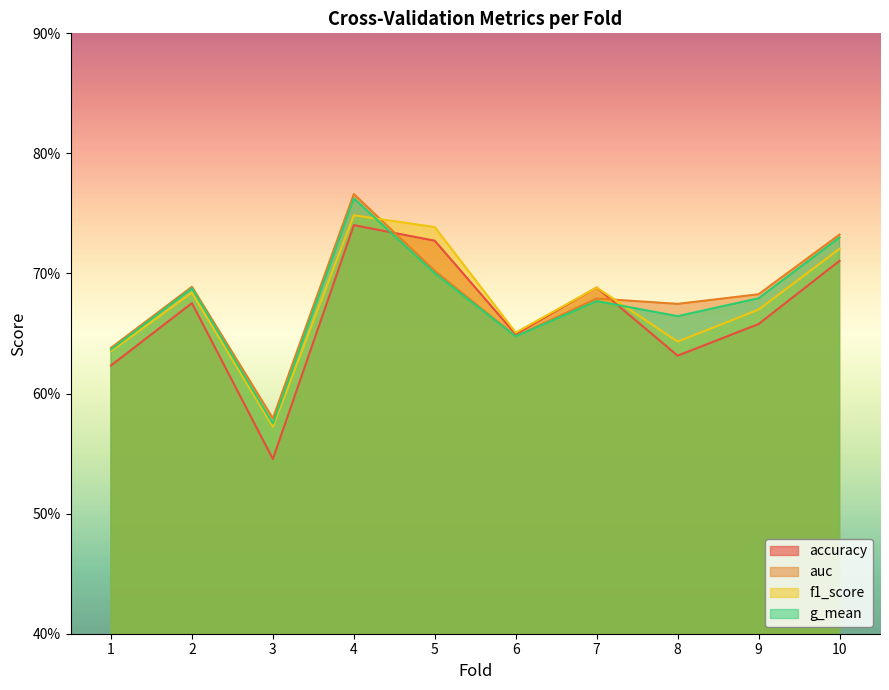

At how many categories does at least one series exceed 0?

10